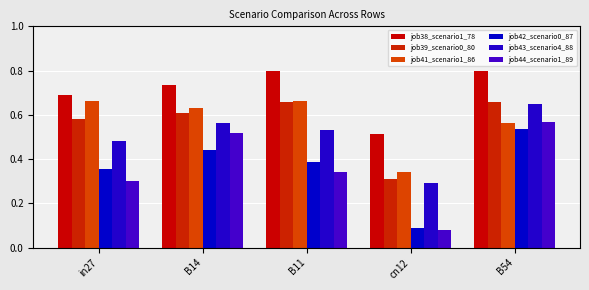

Does the chart contain stacked bars?

No